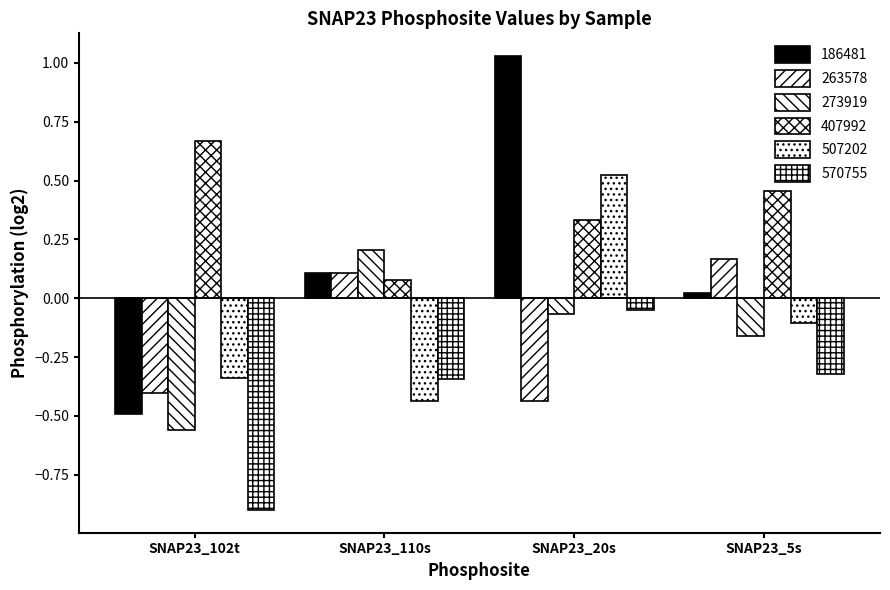

What is the sum of the 407992 values at SNAP23_102t and SNAP23_20s?

1.0